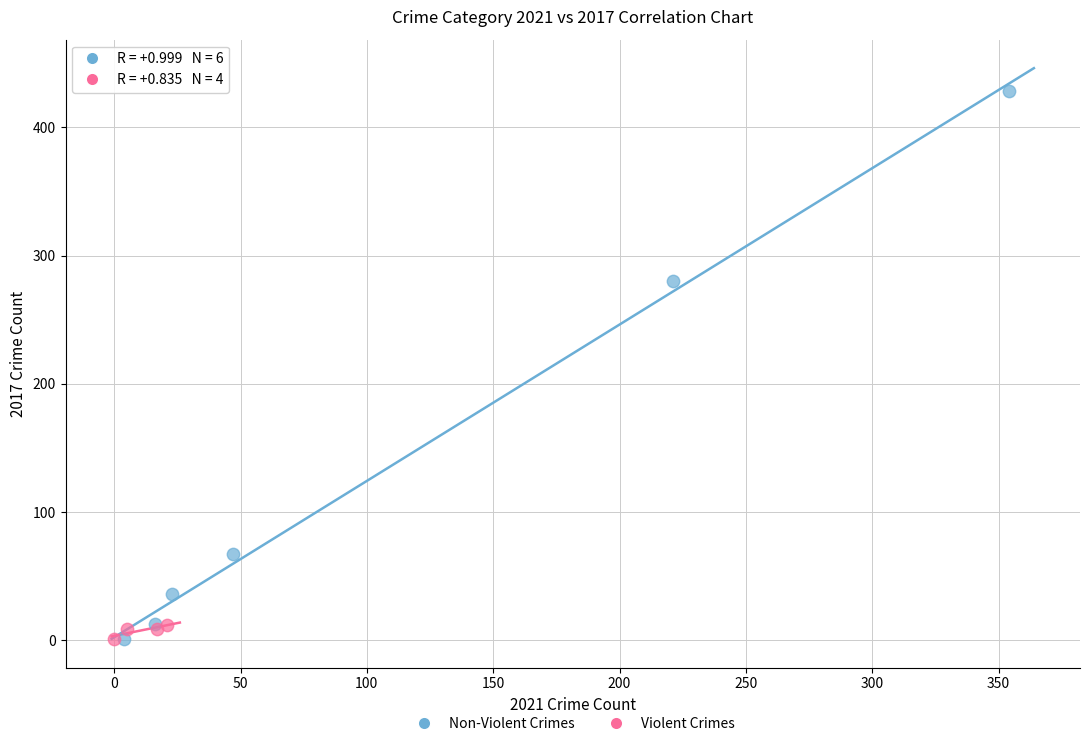

What are all the series names shown in the legend?

Non-Violent Crimes, Violent Crimes